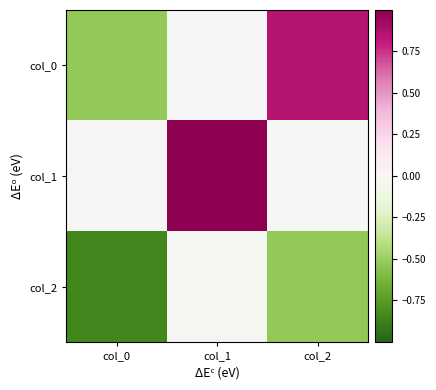

Reading right to left, what are all the values shown in this chart?

col_0: col_2=0.8	col_1=-0.0	col_0=-0.5
col_1: col_2=-0.0	col_1=1.0	col_0=-0.0
col_2: col_2=-0.5	col_1=-0.0	col_0=-0.8